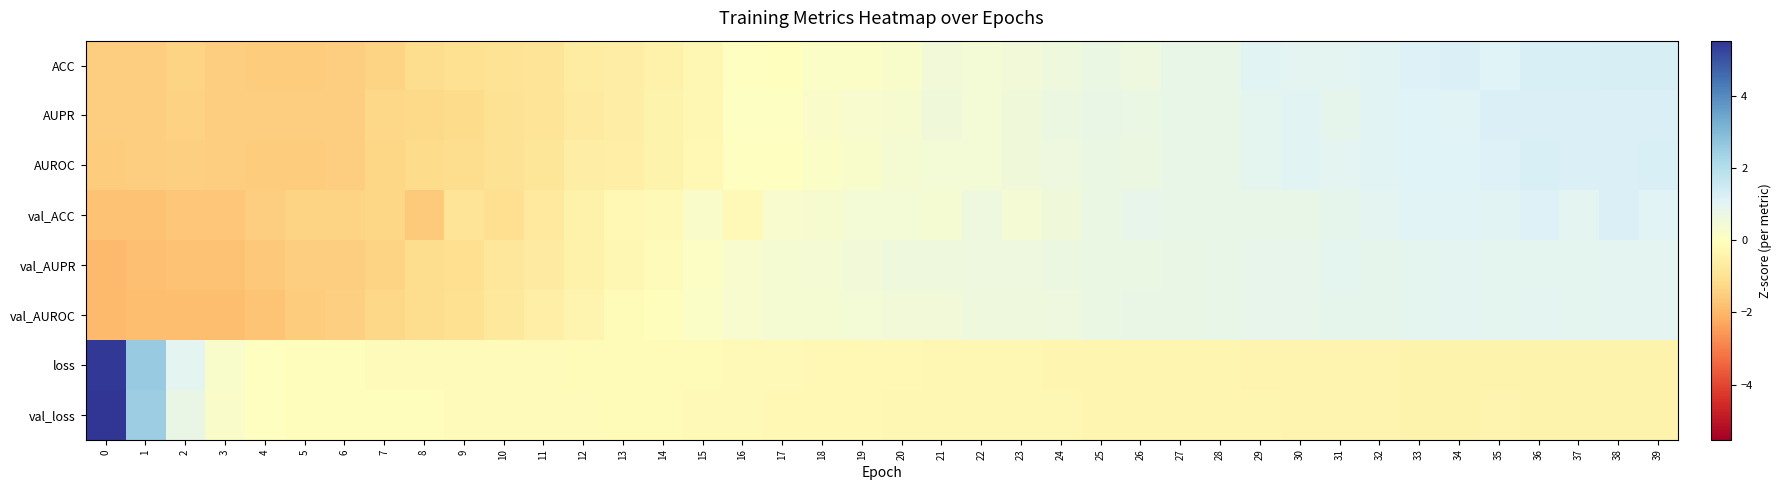

Reading left to right, what are all the values shown in this chart?

ACC: 0=-1.5	1=-1.5	2=-1.4	3=-1.5	4=-1.5	5=-1.5	6=-1.5	7=-1.4	8=-1.1	9=-1.1	10=-1.0	11=-0.9	12=-0.7	13=-0.6	14=-0.4	15=-0.3	16=0.0	17=-0.0	18=0.2	19=0.2	20=0.2	21=0.5	22=0.5	23=0.5	24=0.6	25=0.7	26=0.6	27=0.8	28=0.8	29=1.0	30=1.0	31=1.0	32=1.0	33=1.1	34=1.2	35=1.1	36=1.2	37=1.2	38=1.3	39=1.3
AUPR: 0=-1.5	1=-1.5	2=-1.4	3=-1.5	4=-1.5	5=-1.5	6=-1.5	7=-1.3	8=-1.2	9=-1.2	10=-1.0	11=-0.9	12=-0.7	13=-0.6	14=-0.4	15=-0.3	16=0.0	17=0.0	18=0.2	19=0.3	20=0.3	21=0.5	22=0.5	23=0.5	24=0.7	25=0.7	26=0.7	27=0.8	28=0.8	29=0.9	30=1.0	31=0.9	32=1.0	33=1.1	34=1.0	35=1.2	36=1.2	37=1.2	38=1.2	39=1.2
AUROC: 0=-1.5	1=-1.5	2=-1.4	3=-1.5	4=-1.5	5=-1.5	6=-1.5	7=-1.3	8=-1.2	9=-1.1	10=-1.0	11=-0.9	12=-0.6	13=-0.6	14=-0.4	15=-0.2	16=0.0	17=0.0	18=0.1	19=0.2	20=0.4	21=0.5	22=0.5	23=0.5	24=0.6	25=0.7	26=0.7	27=0.8	28=0.8	29=0.9	30=1.0	31=1.0	32=1.0	33=1.1	34=1.1	35=1.2	36=1.2	37=1.2	38=1.2	39=1.2
val_ACC: 0=-1.7	1=-1.8	2=-1.7	3=-1.6	4=-1.5	5=-1.4	6=-1.4	7=-1.3	8=-1.6	9=-0.9	10=-1.1	11=-0.7	12=-0.5	13=-0.2	14=-0.2	15=0.2	16=-0.2	17=0.3	18=0.3	19=0.5	20=0.5	21=0.4	22=0.6	23=0.4	24=0.6	25=0.7	26=0.8	27=0.8	28=0.8	29=0.8	30=0.8	31=0.9	32=1.0	33=1.0	34=1.1	35=1.0	36=1.1	37=1.0	38=1.2	39=1.0
val_AUPR: 0=-1.9	1=-1.8	2=-1.7	3=-1.7	4=-1.6	5=-1.5	6=-1.5	7=-1.4	8=-1.1	9=-1.1	10=-0.9	11=-0.7	12=-0.5	13=-0.3	14=-0.1	15=0.1	16=0.3	17=0.4	18=0.4	19=0.5	20=0.6	21=0.6	22=0.6	23=0.6	24=0.7	25=0.7	26=0.7	27=0.8	28=0.8	29=0.8	30=0.9	31=0.9	32=0.9	33=0.9	34=1.0	35=0.9	36=0.9	37=0.9	38=1.0	39=1.0
val_AUROC: 0=-1.9	1=-1.8	2=-1.8	3=-1.8	4=-1.7	5=-1.5	6=-1.4	7=-1.3	8=-1.2	9=-1.1	10=-0.8	11=-0.6	12=-0.3	13=-0.1	14=-0.1	15=0.1	16=0.3	17=0.4	18=0.4	19=0.4	20=0.5	21=0.5	22=0.6	23=0.6	24=0.6	25=0.7	26=0.8	27=0.8	28=0.8	29=0.8	30=0.8	31=0.9	32=0.9	33=0.9	34=1.0	35=0.9	36=1.0	37=0.9	38=1.0	39=1.0
loss: 0=5.4	1=2.6	2=1.0	3=0.2	4=0.0	5=-0.1	6=-0.1	7=-0.1	8=-0.1	9=-0.1	10=-0.1	11=-0.1	12=-0.1	13=-0.1	14=-0.2	15=-0.2	16=-0.2	17=-0.2	18=-0.2	19=-0.2	20=-0.3	21=-0.3	22=-0.3	23=-0.3	24=-0.3	25=-0.3	26=-0.3	27=-0.3	28=-0.3	29=-0.4	30=-0.4	31=-0.4	32=-0.4	33=-0.4	34=-0.4	35=-0.4	36=-0.4	37=-0.4	38=-0.4	39=-0.4
val_loss: 0=5.5	1=2.5	2=0.8	3=0.2	4=0.0	5=-0.1	6=-0.1	7=-0.1	8=-0.1	9=-0.1	10=-0.1	11=-0.1	12=-0.1	13=-0.1	14=-0.1	15=-0.2	16=-0.2	17=-0.2	18=-0.2	19=-0.3	20=-0.3	21=-0.3	22=-0.3	23=-0.3	24=-0.3	25=-0.3	26=-0.3	27=-0.3	28=-0.3	29=-0.3	30=-0.4	31=-0.4	32=-0.4	33=-0.4	34=-0.4	35=-0.4	36=-0.4	37=-0.4	38=-0.4	39=-0.4